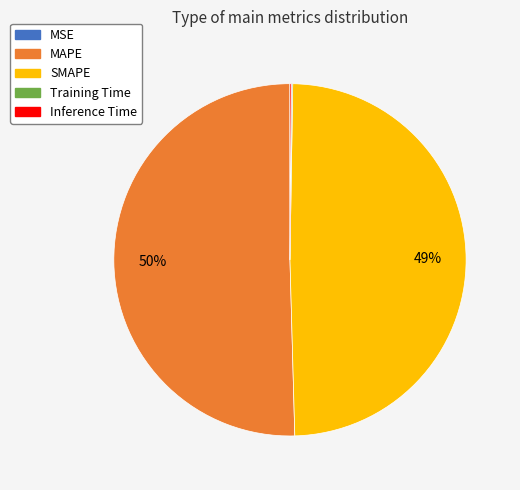

Is the sum of SMAPE and MAPE greater than half?

Yes